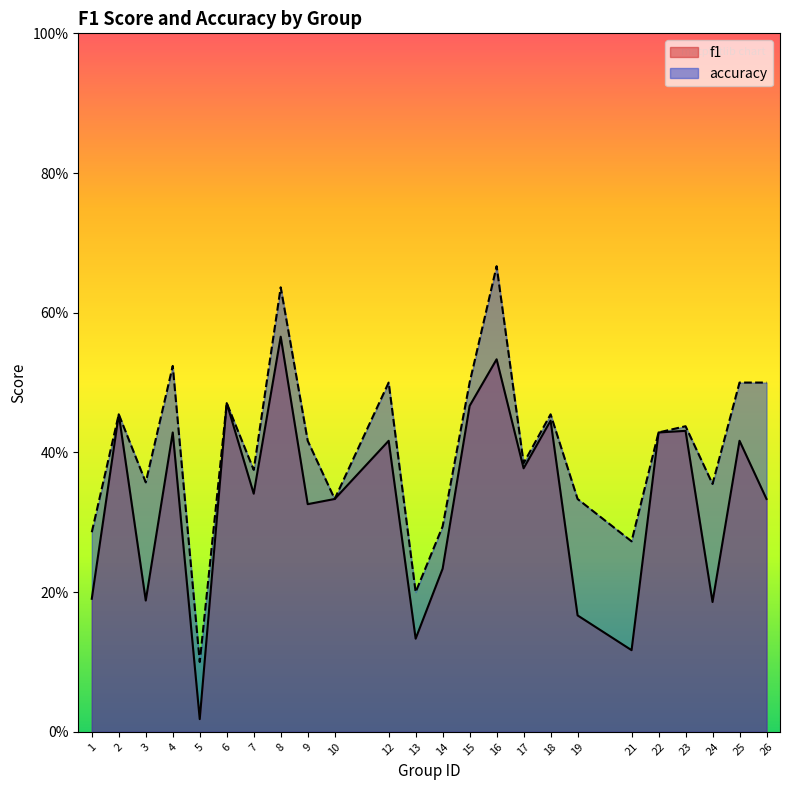

Is it true that f1 equals 0.7 at 23?

False